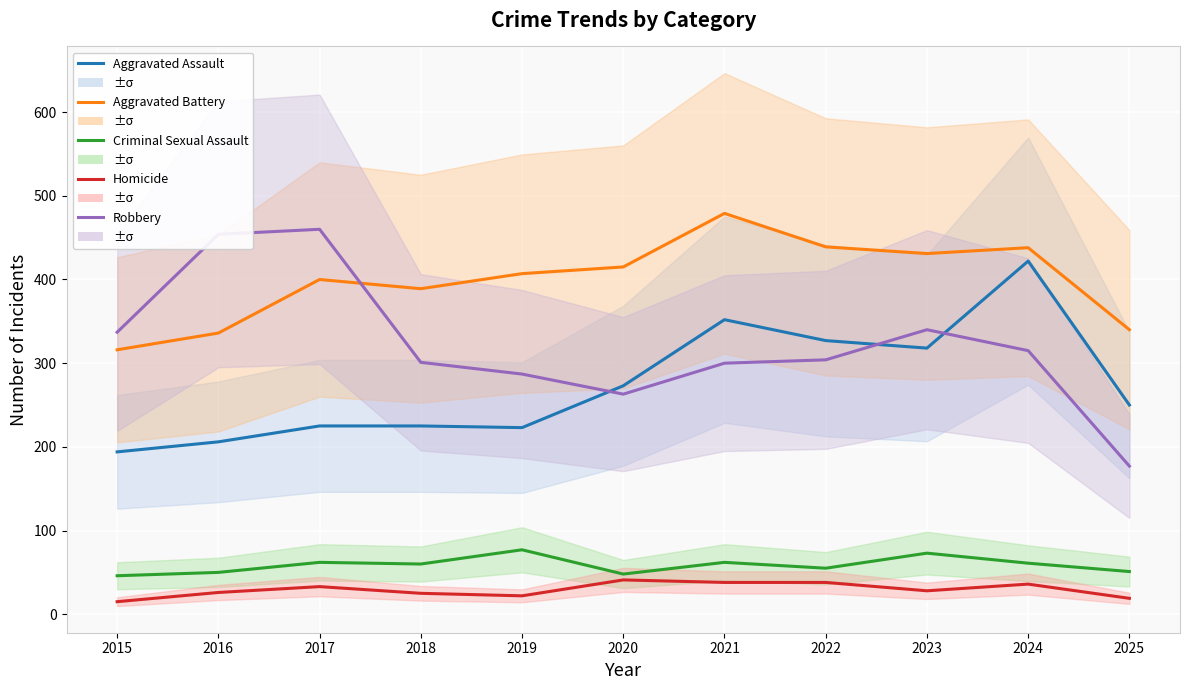

True or false: Aggravated Assault and Homicide intersect in this chart.

False